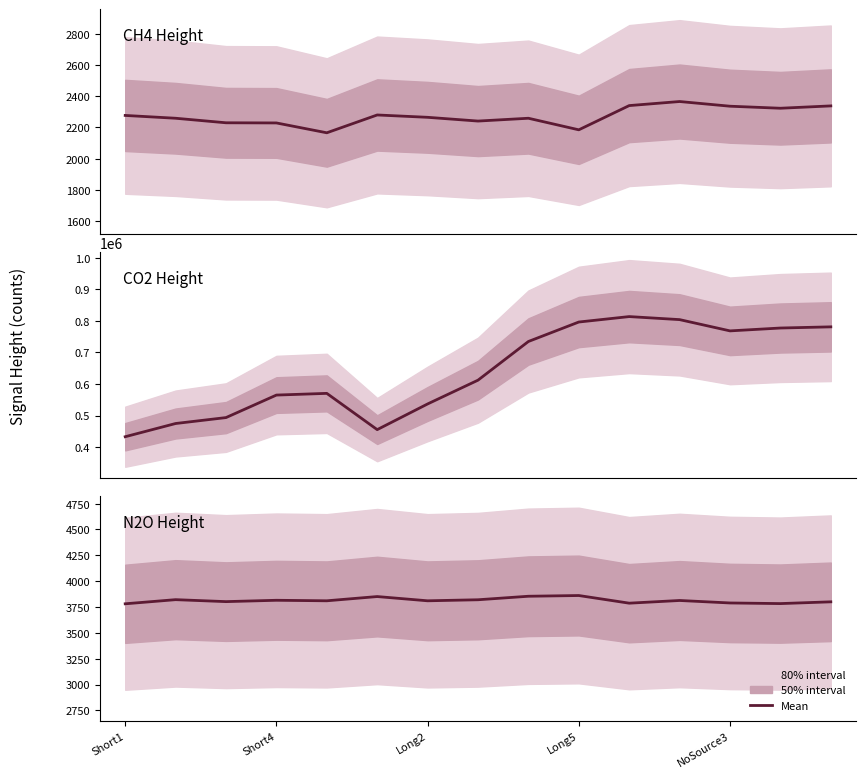

Read the value at 14, to the nearest 5.

3800